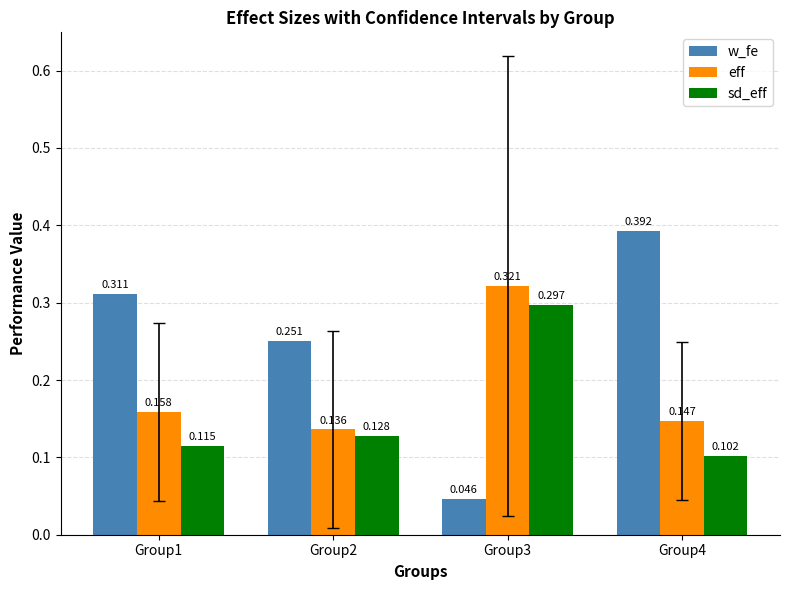

Between Group1 and Group3, which series saw the biggest shift?

w_fe